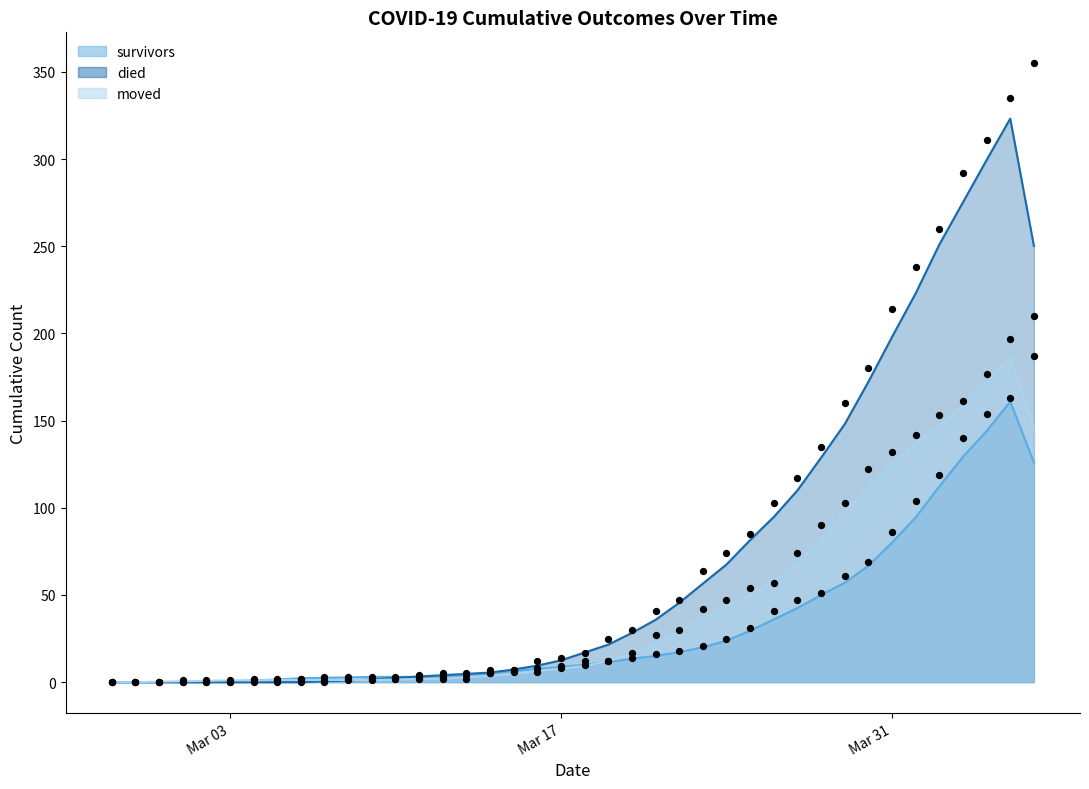

Which series has the largest total across all categories?

died